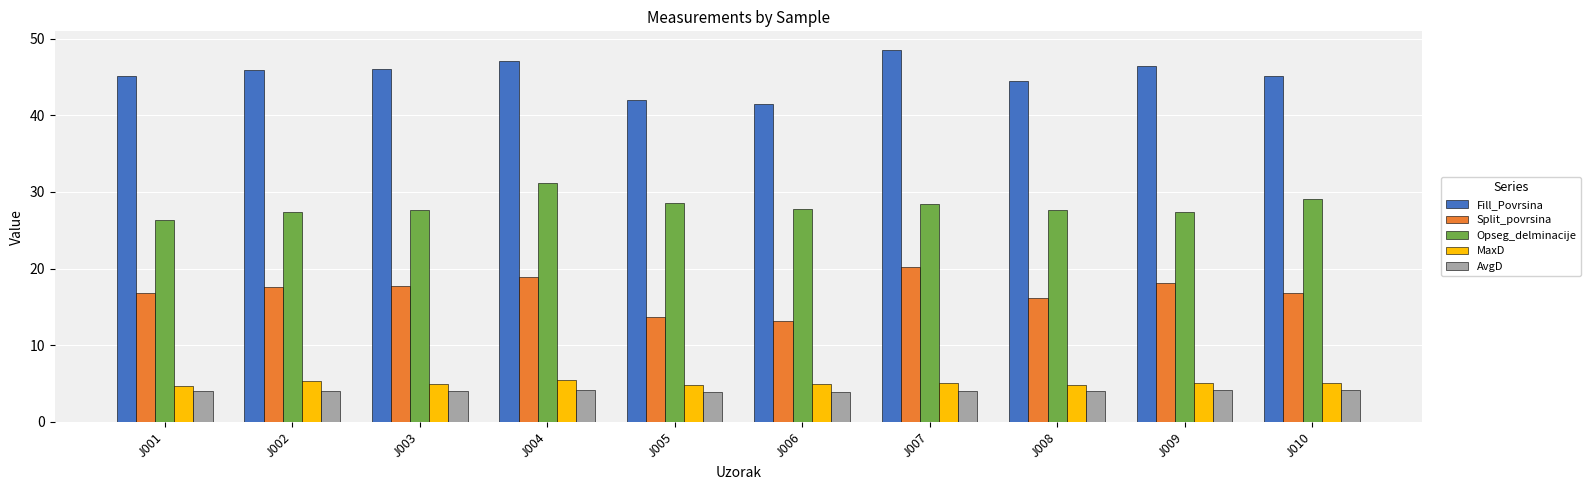

Is it true that Opseg_delminacije equals 38.8 at J010?

False